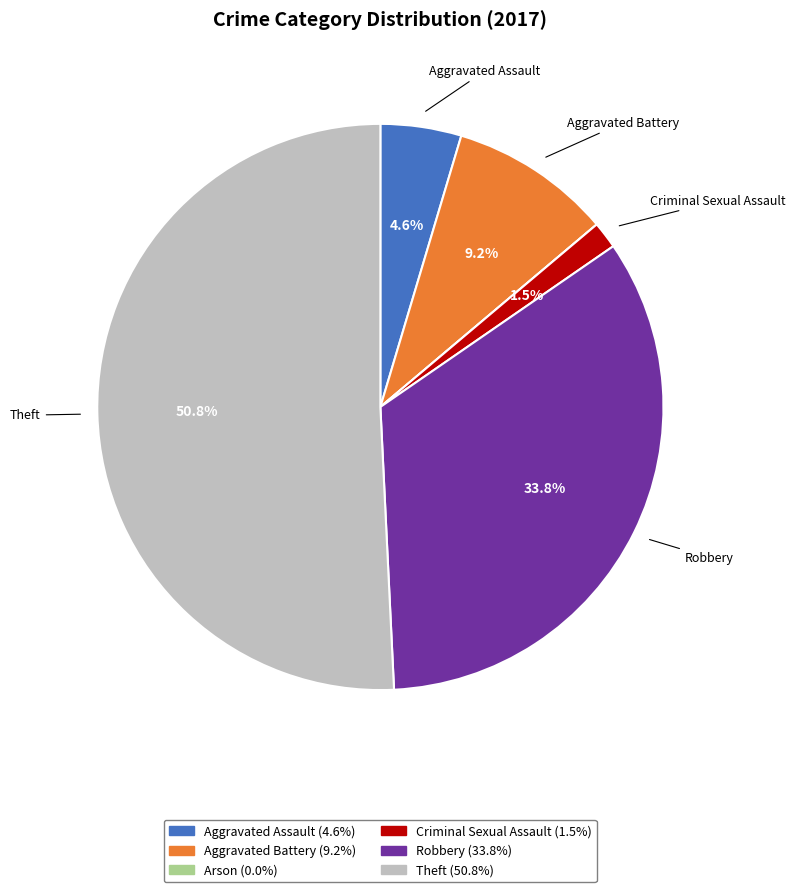

Between Criminal Sexual Assault and Aggravated Battery, which is larger?

Aggravated Battery